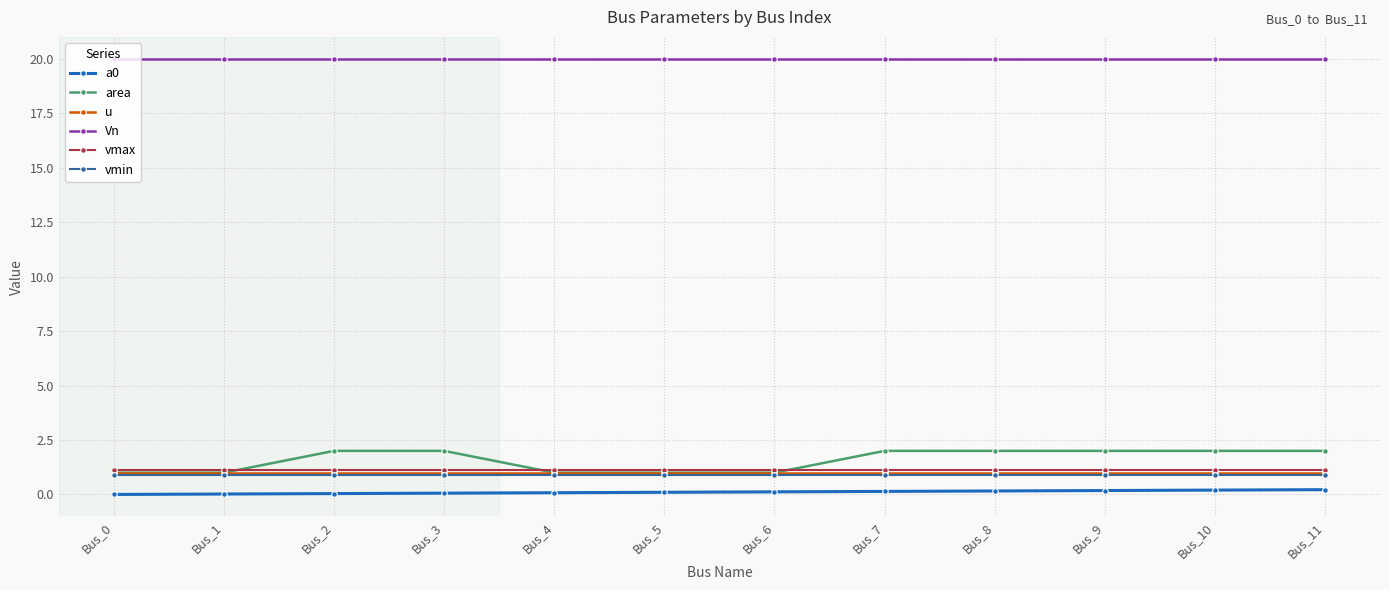

Is it true that Vn equals 20.0 at Bus_6?

True